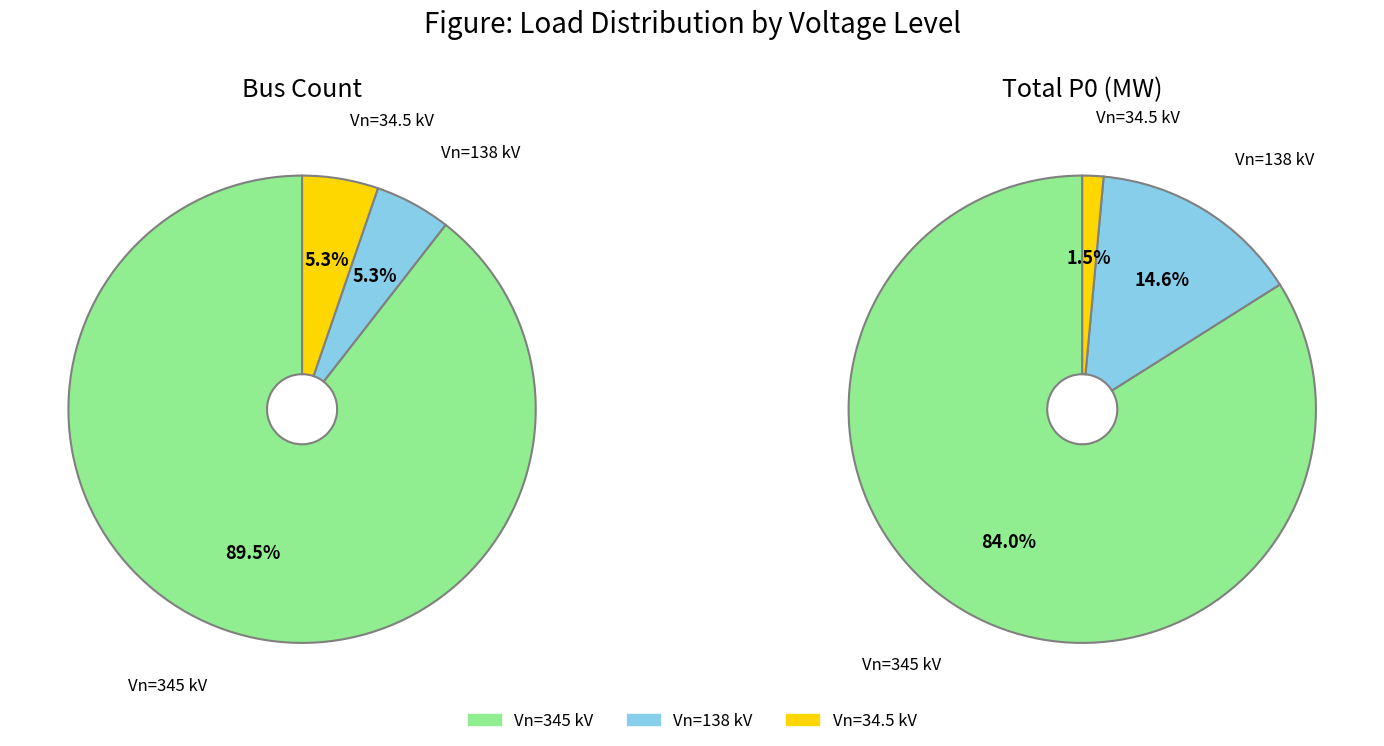

Combined, do 345 and 34.5 account for over 50%?

Yes